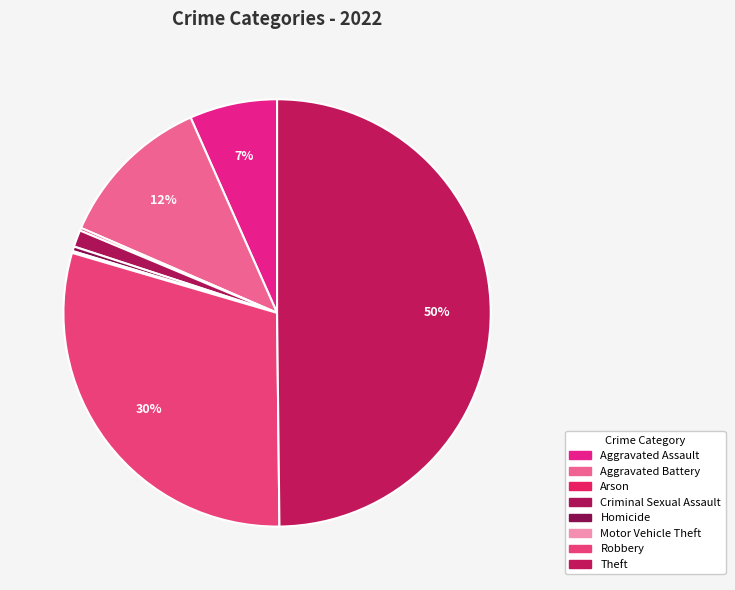

Count the number of slices in the pie.

8